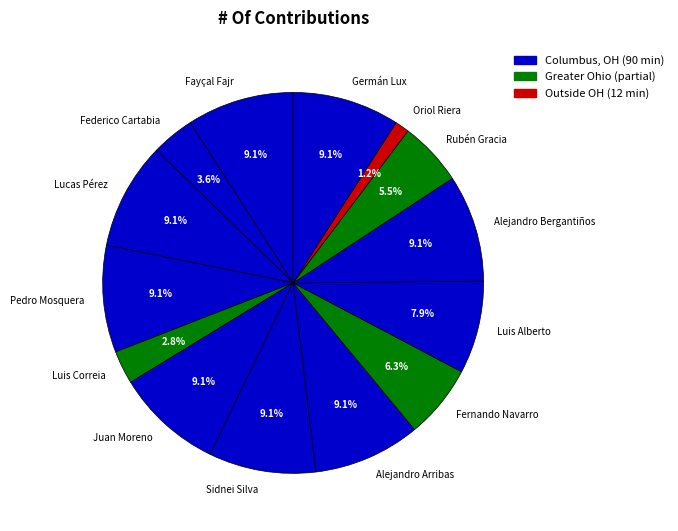

Is it true that Pedro Mosquera is 16% of the pie?

False